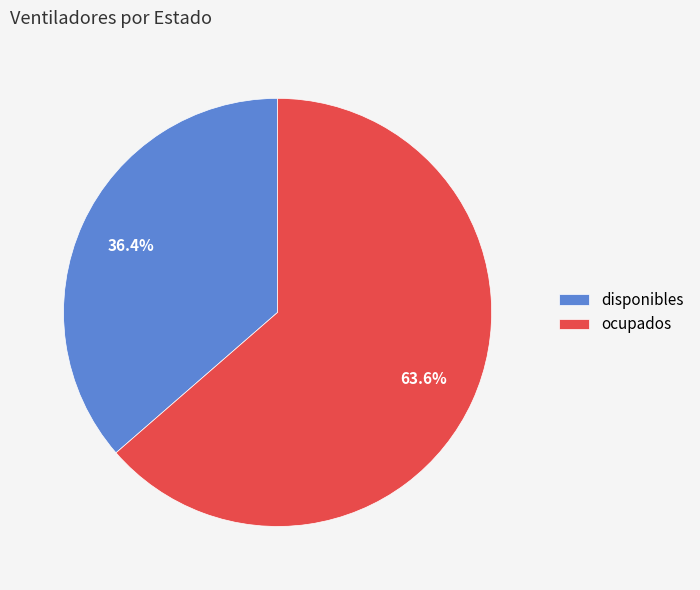

Which slice is the smallest?

disponibles